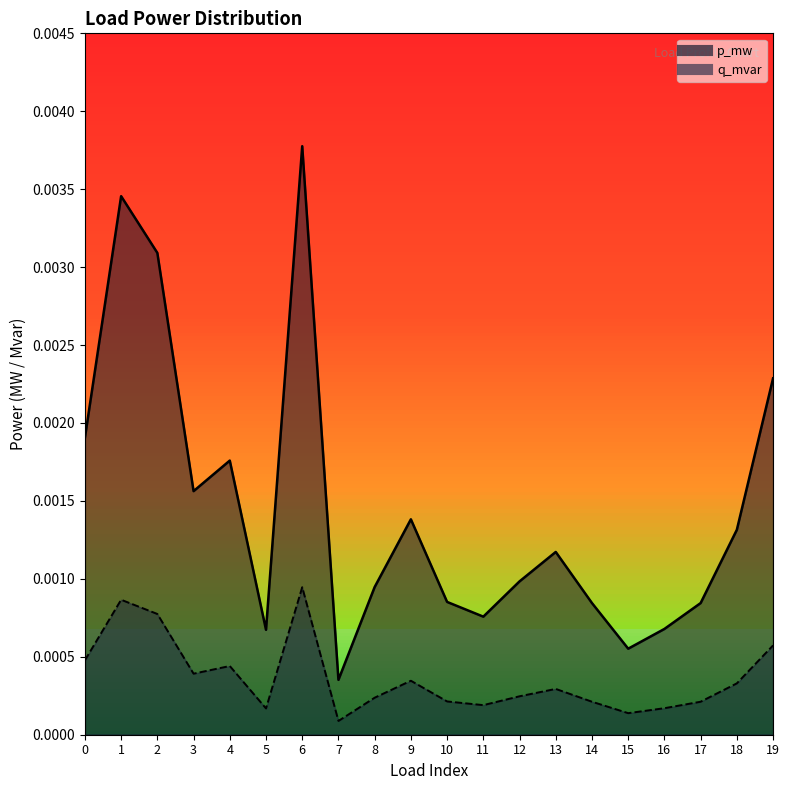

Is it true that q_mvar equals 0.0 at 5?

True